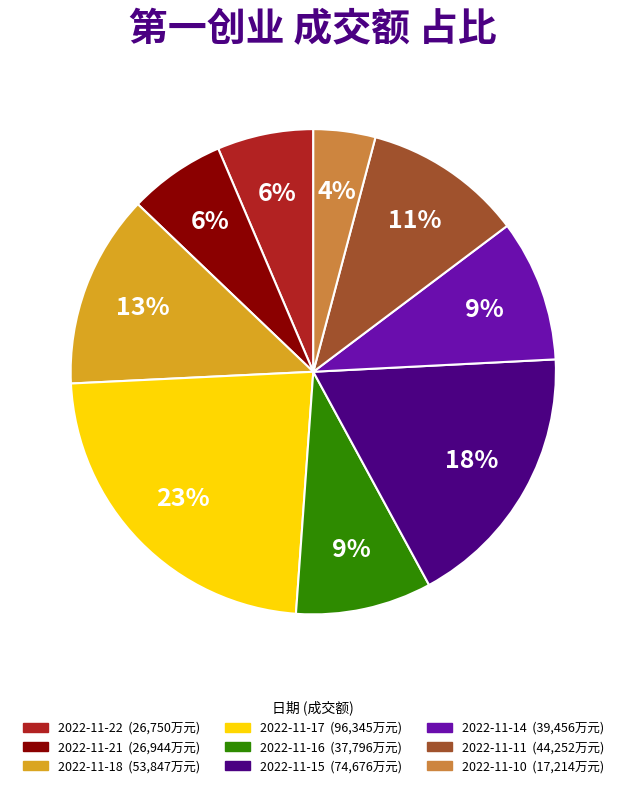

To the nearest percent, what is the average slice percentage?

11%